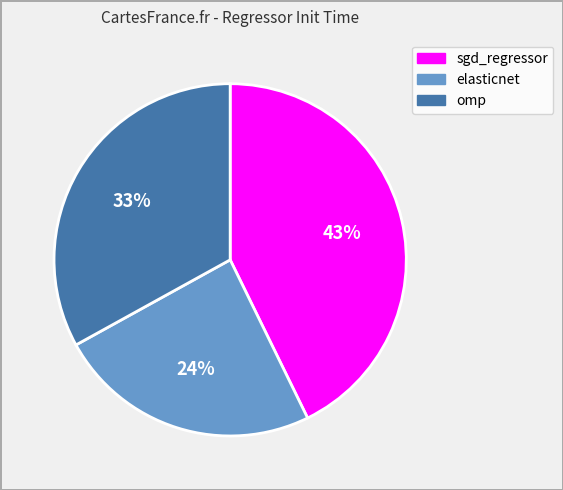

What is the smallest slice in the pie chart?

elasticnet